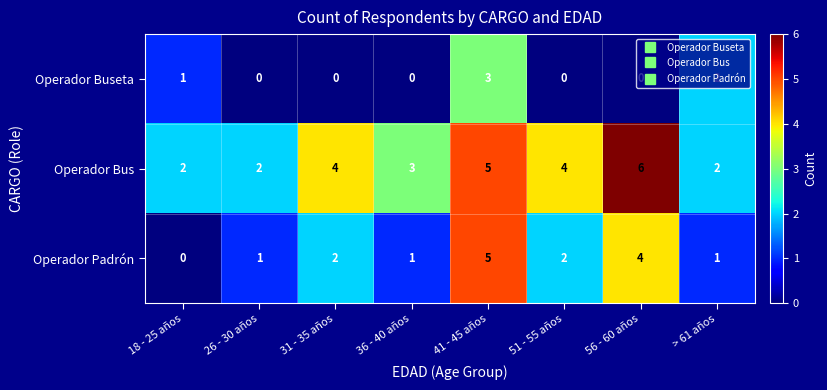

List the series in order of their overall mean, highest first.

Operador Bus, Operador Padrón, Operador Buseta